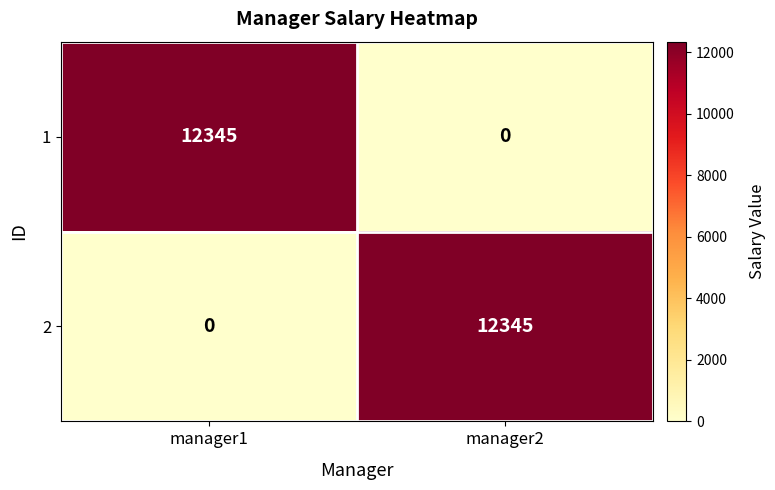

Reading right to left, what are all the values shown in this chart?

1: manager2=0	manager1=12345
2: manager2=12345	manager1=0